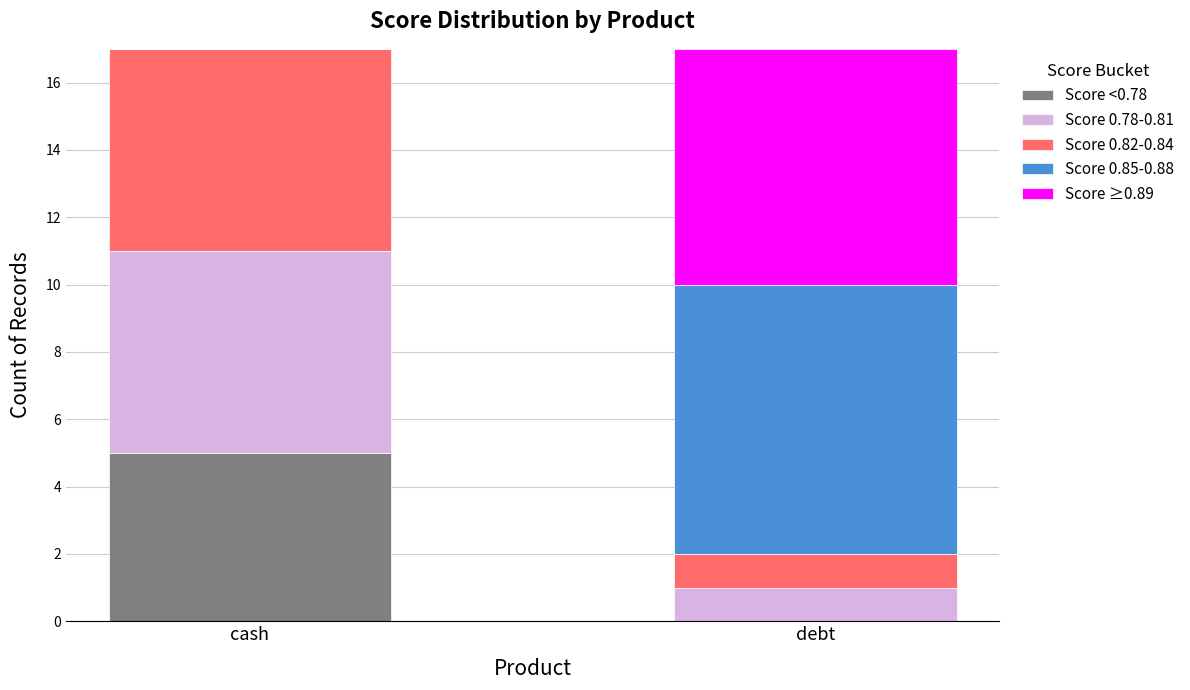

What is the sum of the Score <0.78 values at cash and debt?

5